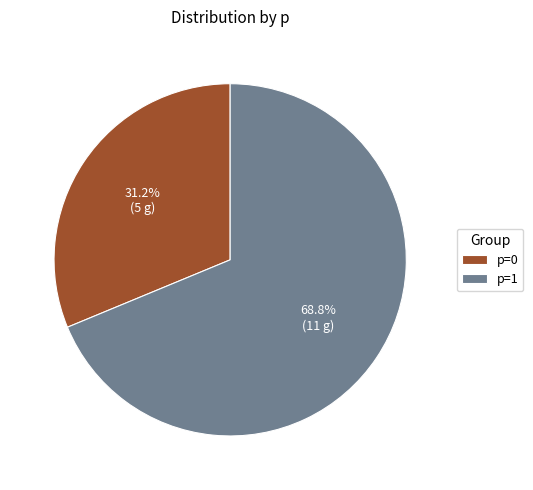

How many slices are in this pie chart?

2